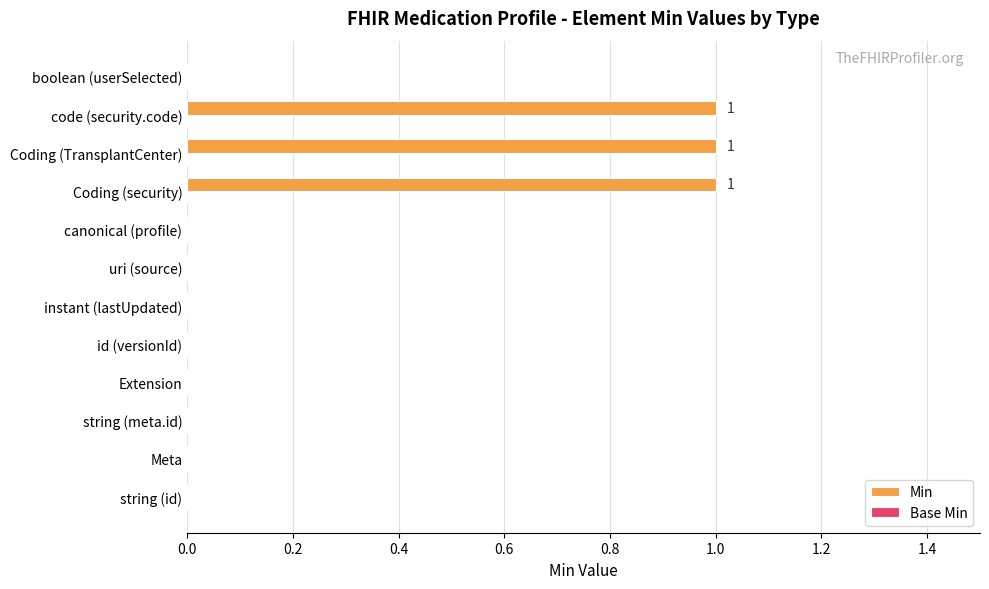

The chart shows a value of 0 at string (meta.id). True or false?

True